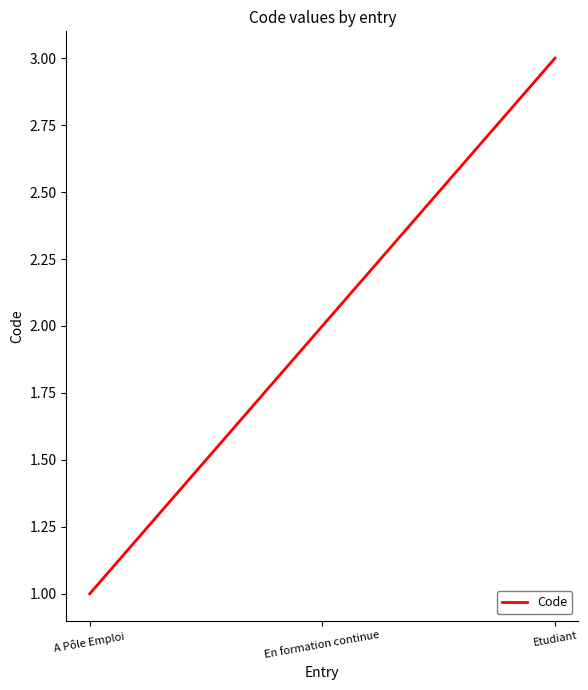

Which category has the lowest value across all series?

A Pôle Emploi